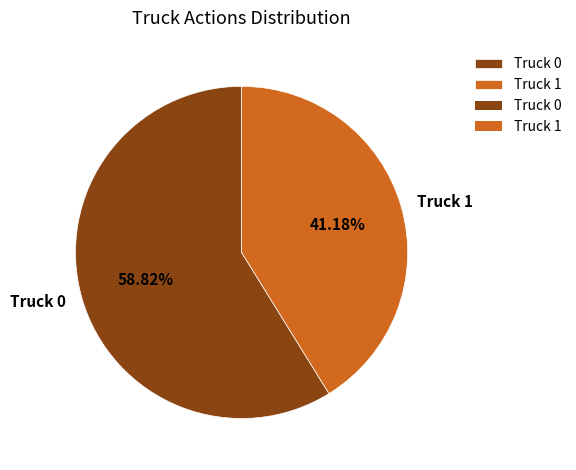

To the nearest percent, what is the combined percentage of Truck 1 and Truck 0?

100%